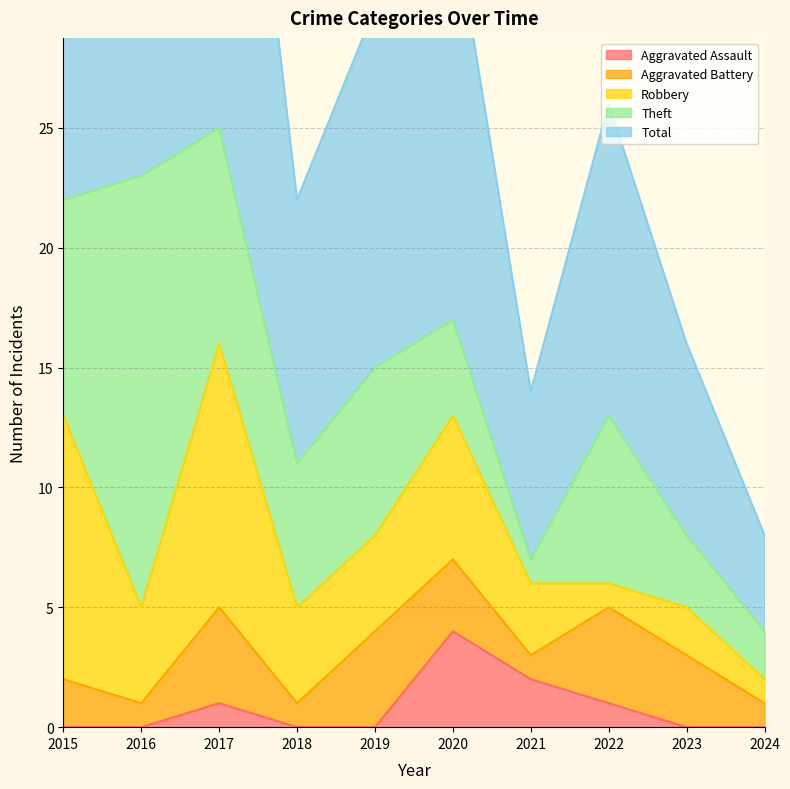

Where is Aggravated Battery nearest to the value 2?

2015